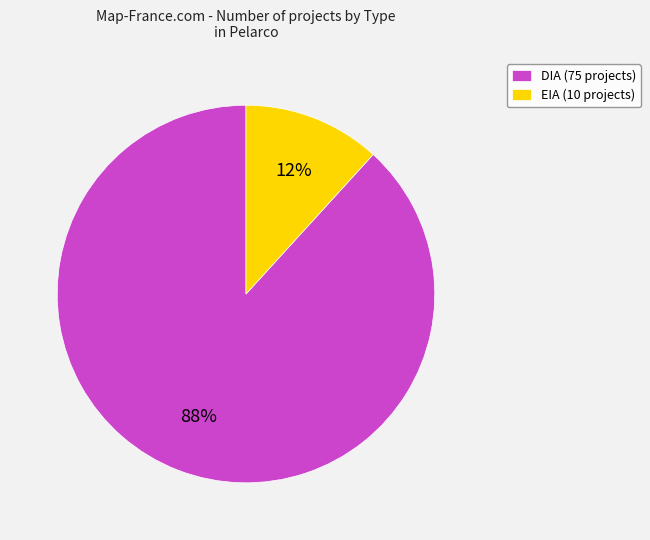

True or false: DIA (75 projects) accounts for 77% of the total.

False